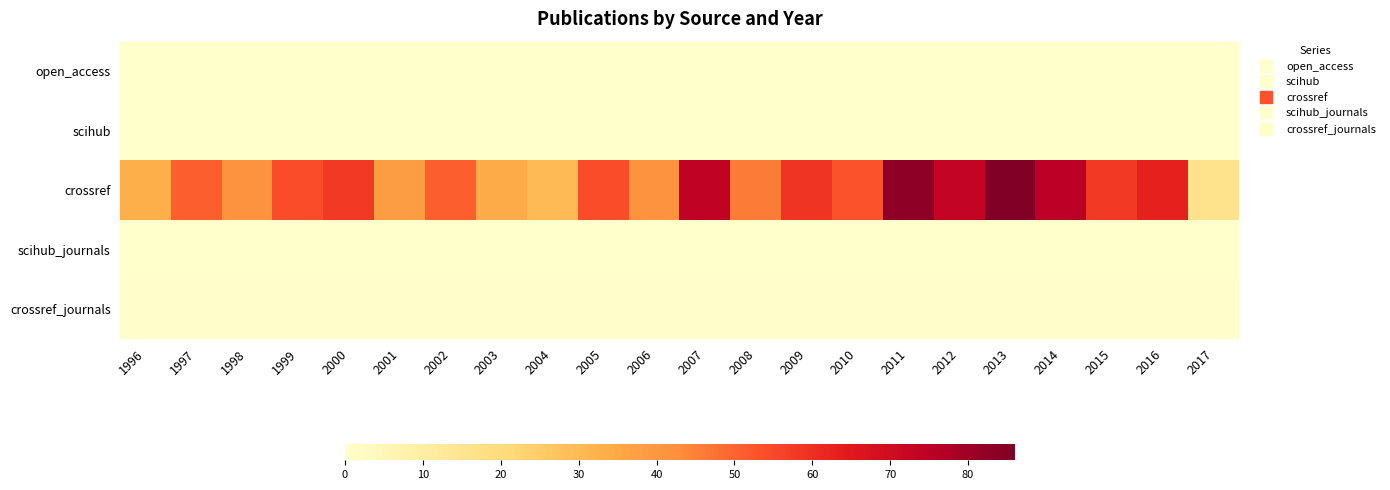

Which has a higher value, 1998 or 2014?

1998